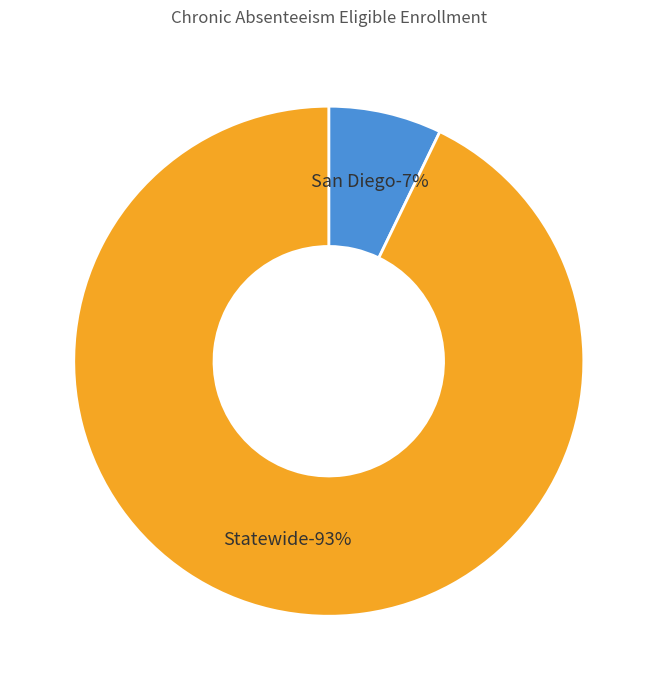

The San Diego slice represents 21% of the pie. True or false?

False